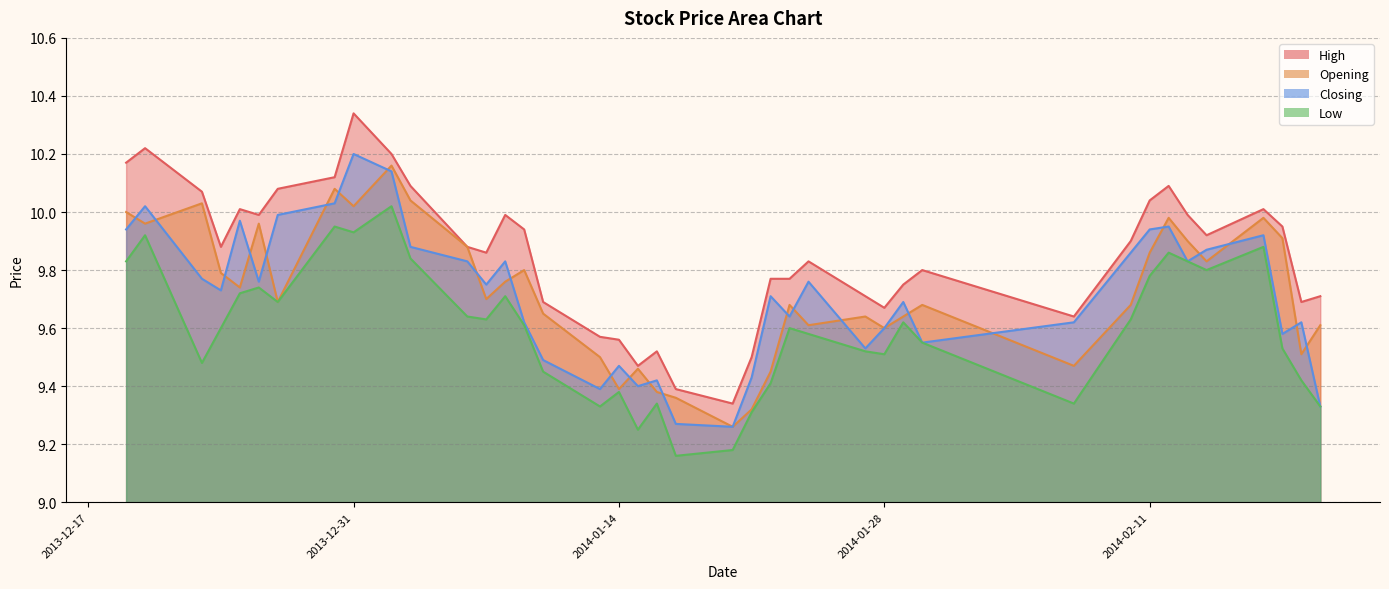

The value of Low at 2014-01-16 is 3.2. True or false?

False